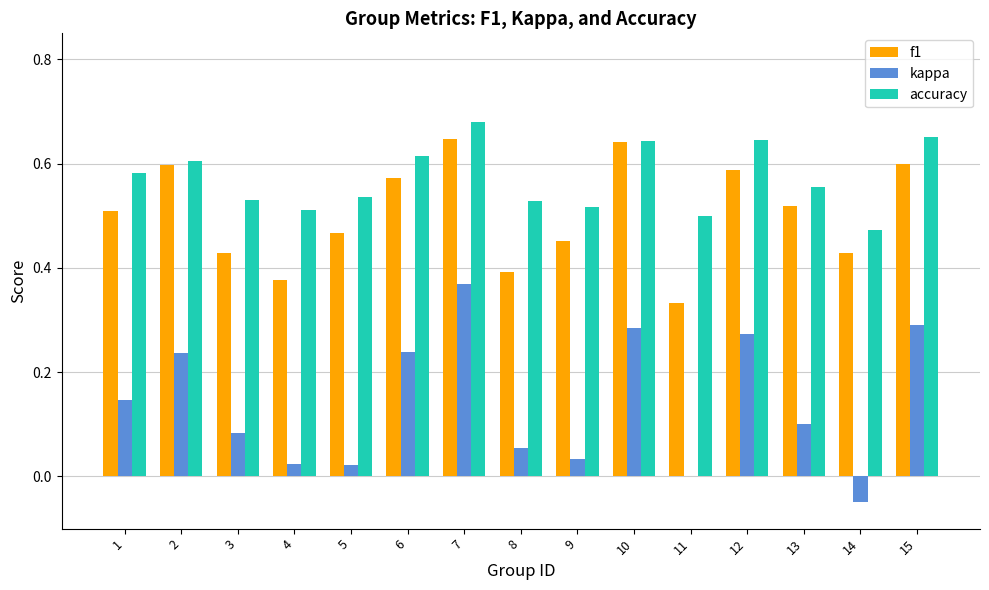

Is it true that accuracy equals 0.2 at 11?

False